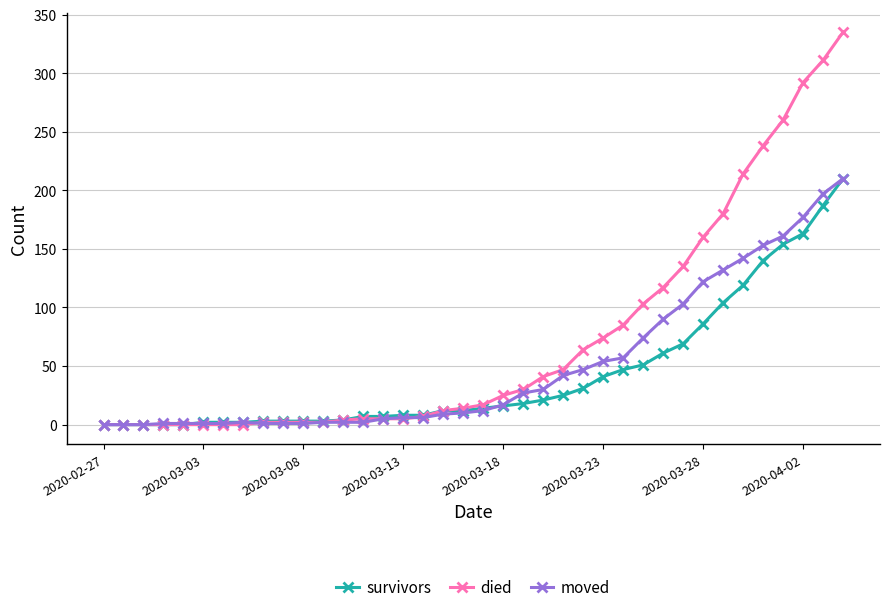

What is the maximum value shown in the chart?

335